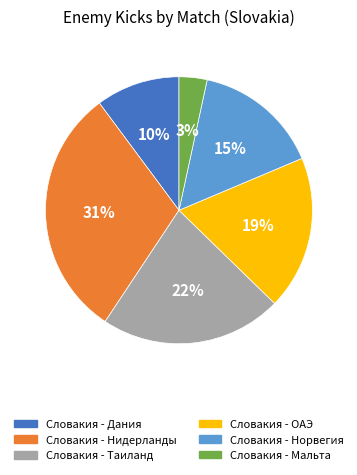

What is the smallest slice in the pie chart?

Словакия - Мальта